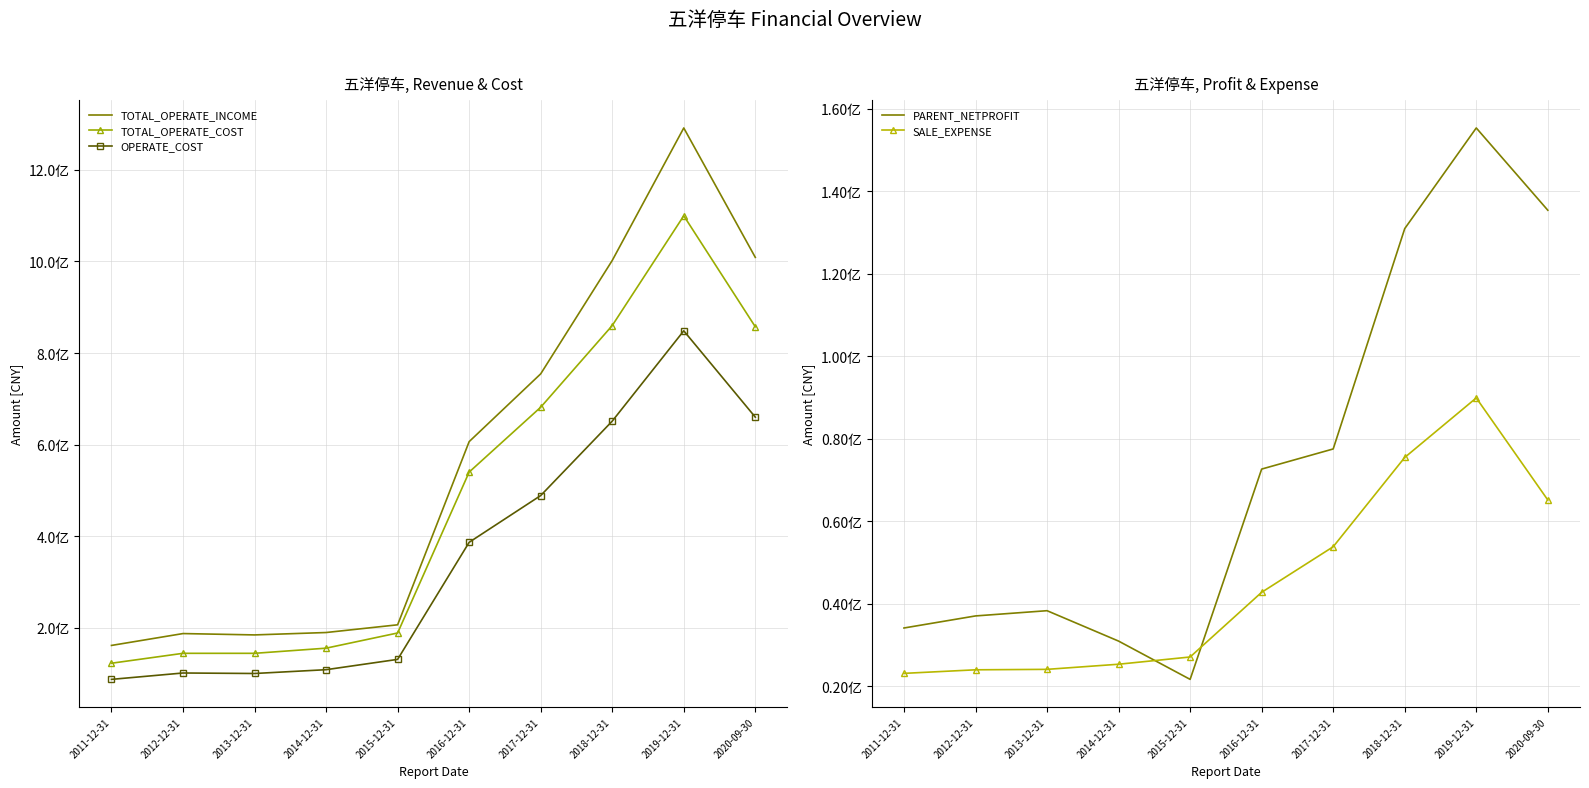

What is the minimum value for TOTAL_OPERATE_COST?

122832403.0